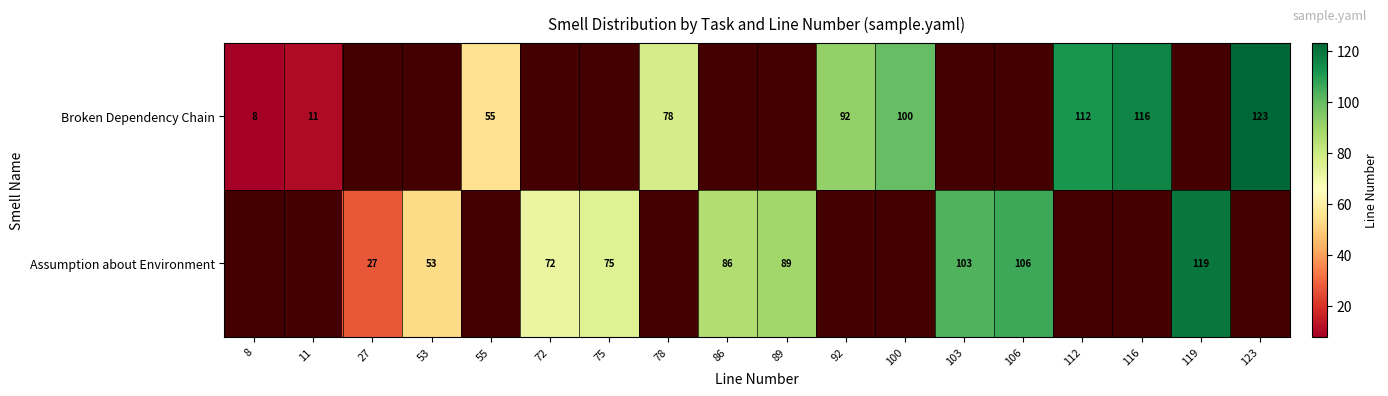

Which category has the highest value across all series?

123